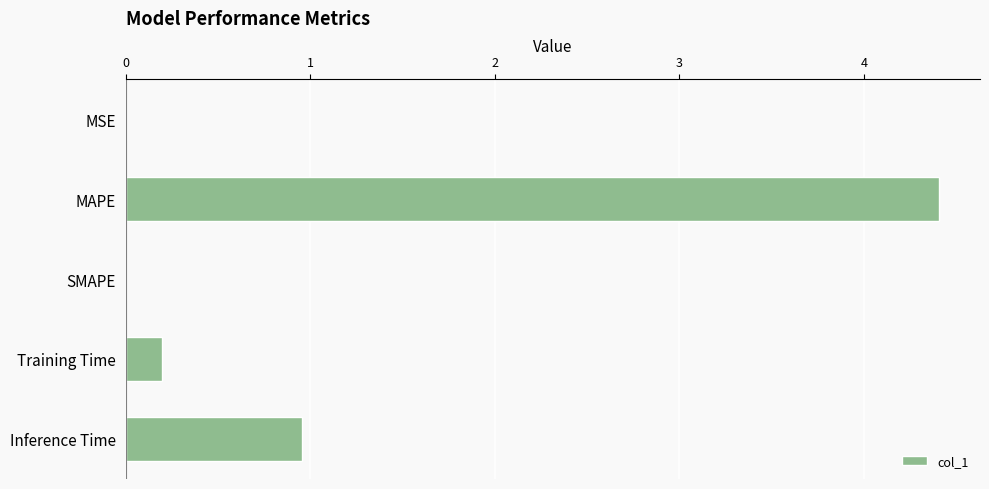

The value at Training Time is 0.2. True or false?

True